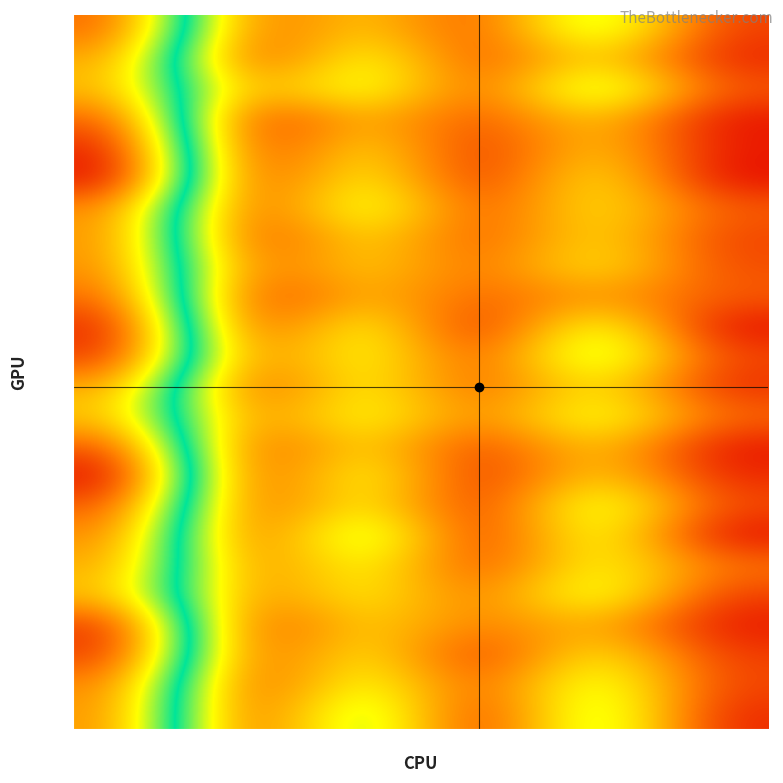

At which category is the sum across all series the highest?

col_0